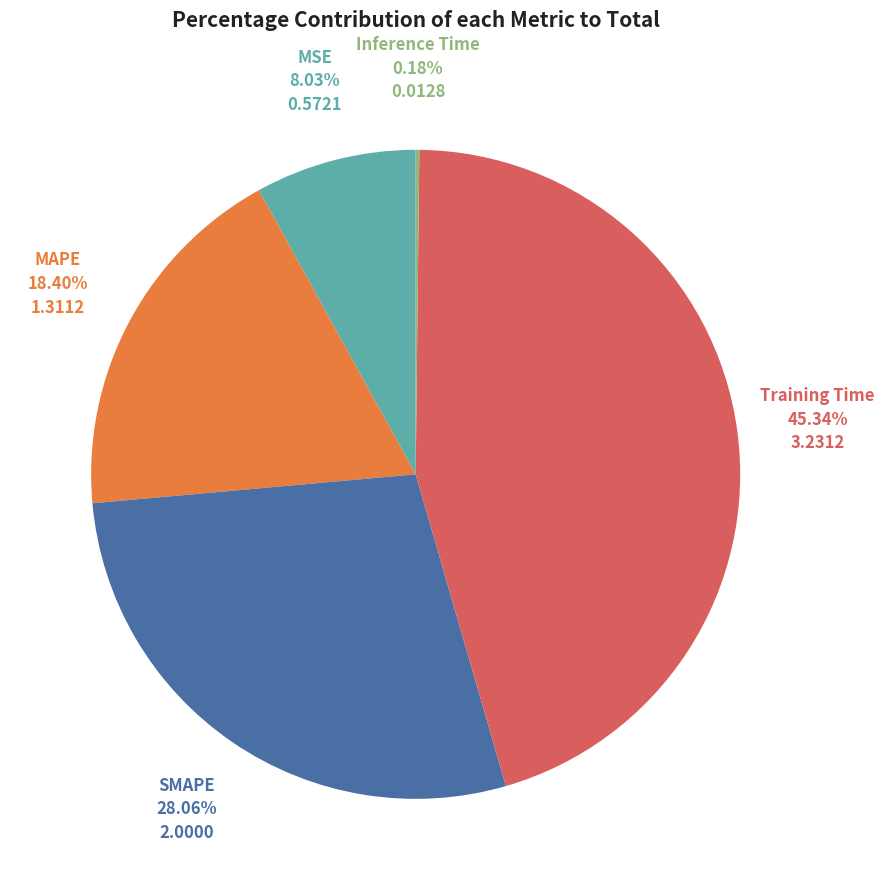

Is there any slice that represents more than half of the pie?

No